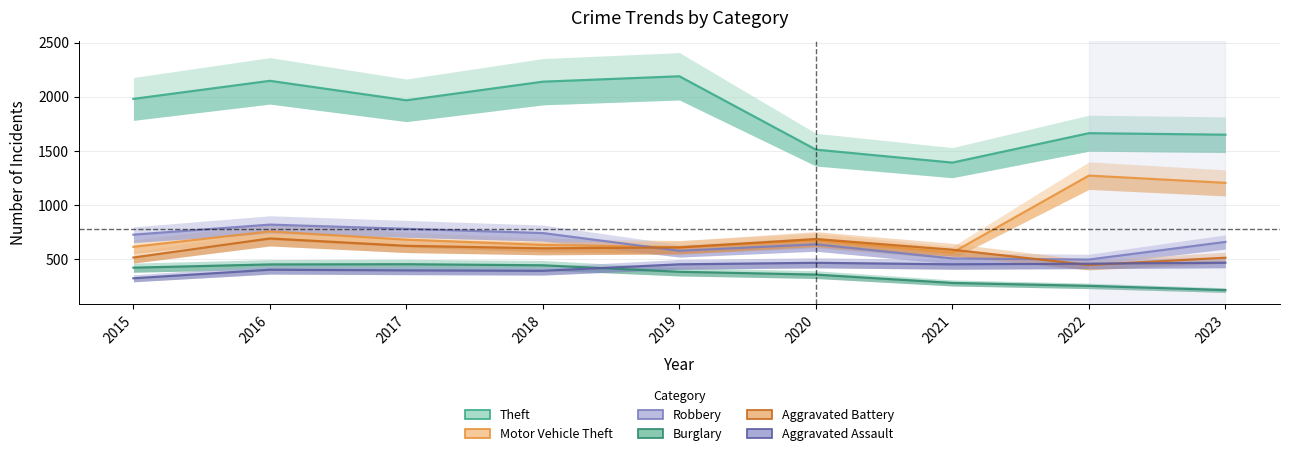

What is the maximum value shown in the chart?

2190